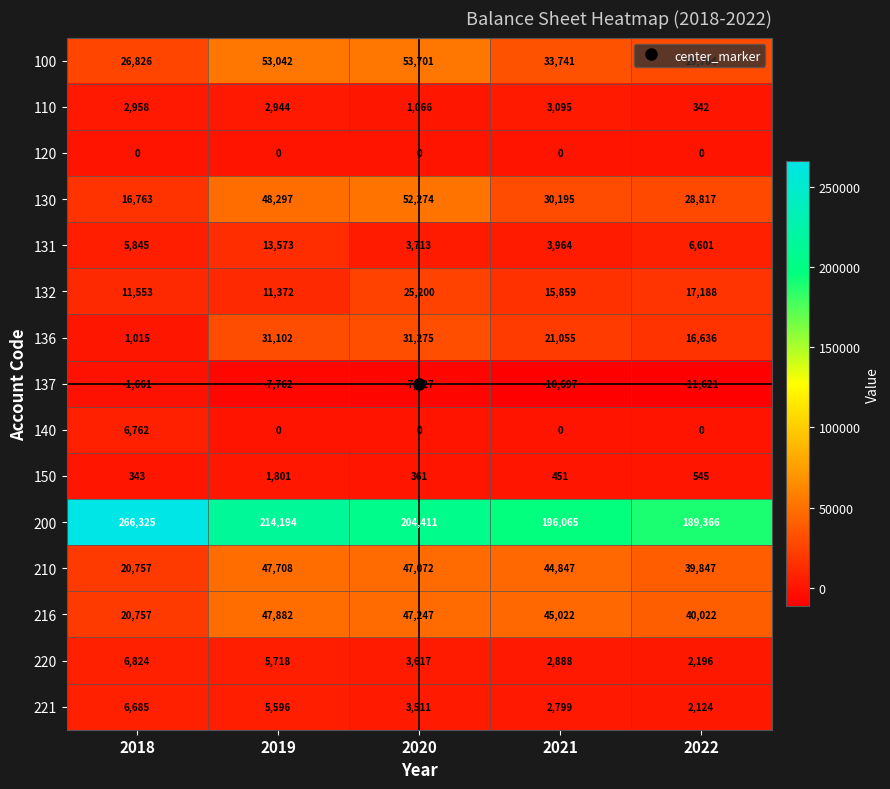

What is the difference between the maximum and second lowest values in the 210 series?

7861